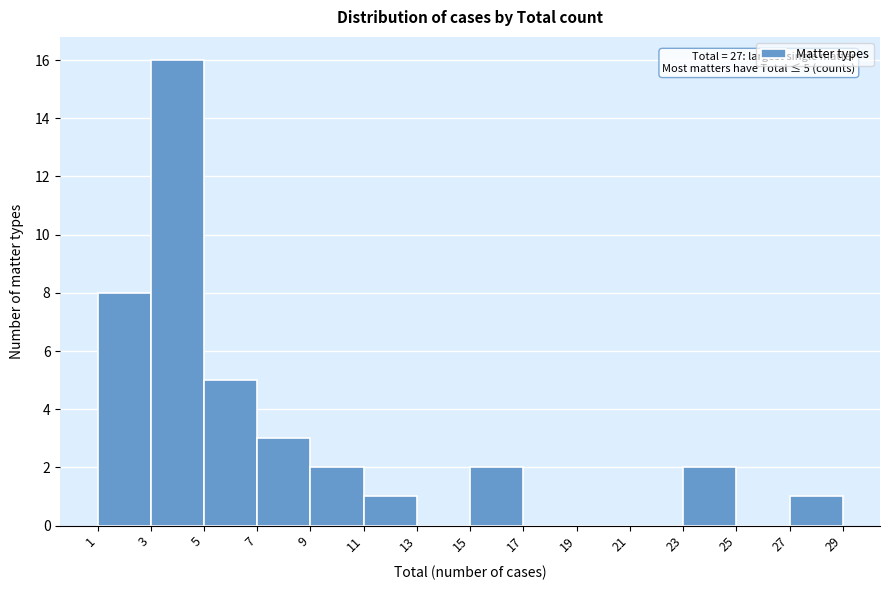

Over which range of the x-axis is the bar tallest?

3 to 5